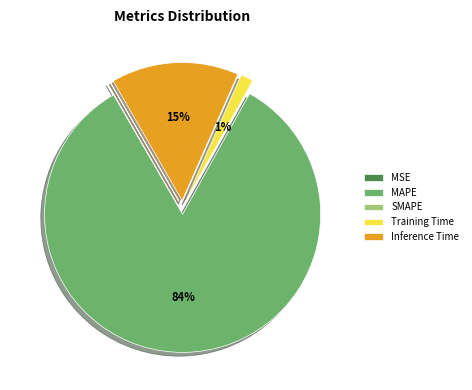

To the nearest percent, what is the average slice percentage?

20%